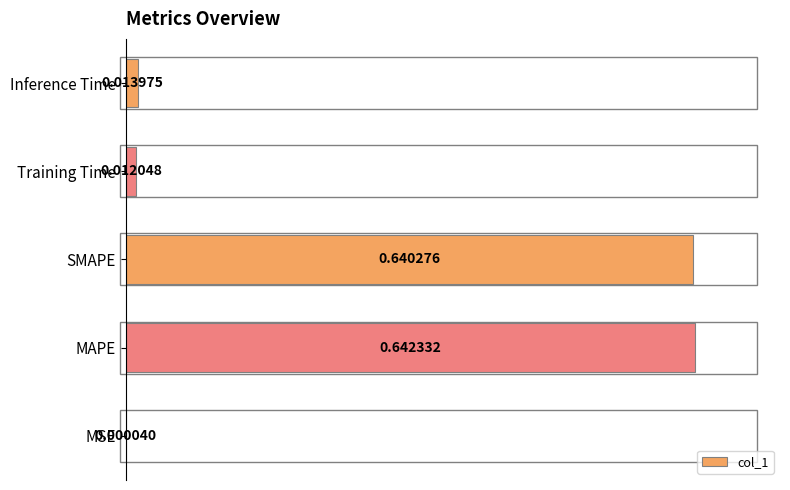

Which has a higher value, Inference Time or MSE?

Inference Time